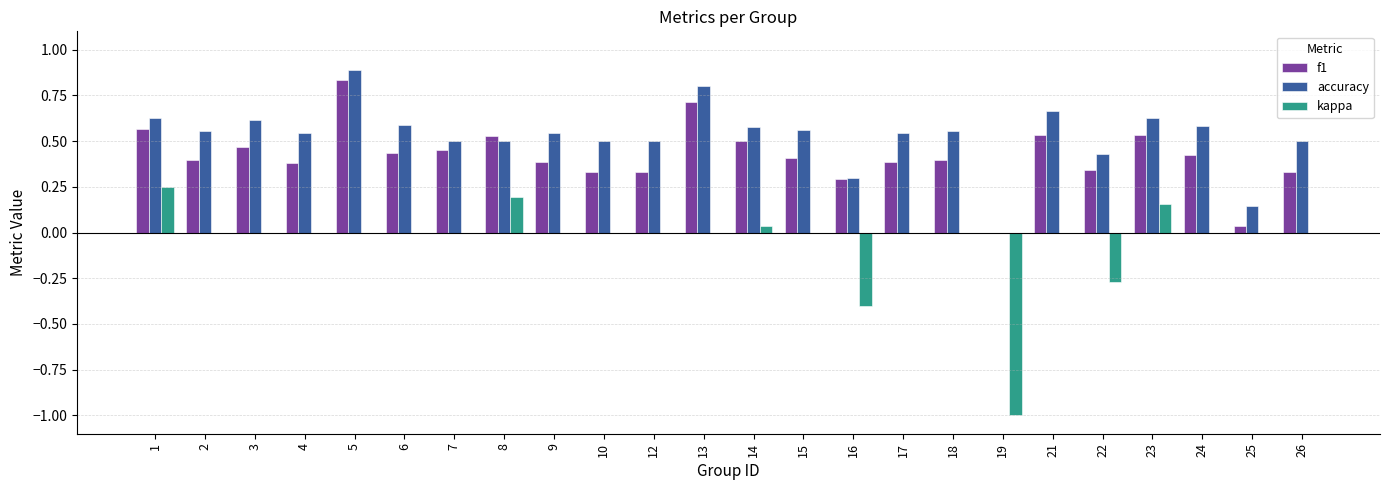

What is the total value across all series at 17?

0.9